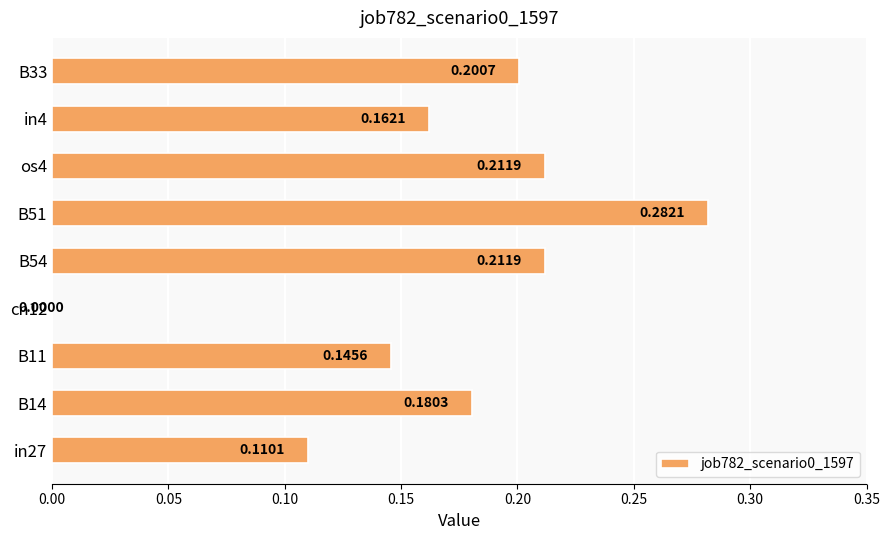

Are the bars horizontal?

Yes